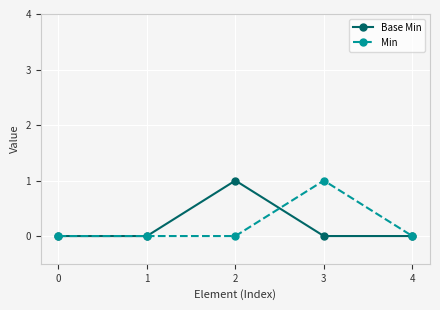

Which series changed the most between 2 and 4?

Base Min